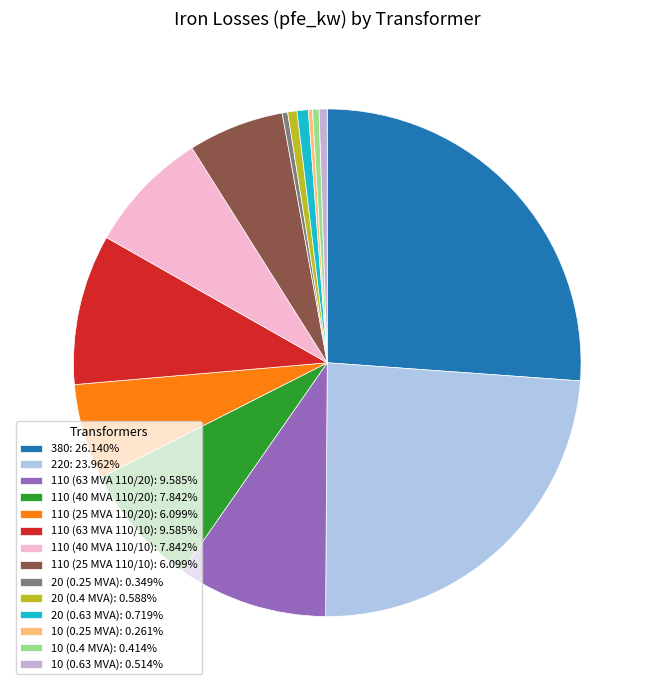

What is the total percentage of 20 (0.63 MVA) and 380?

26.9%